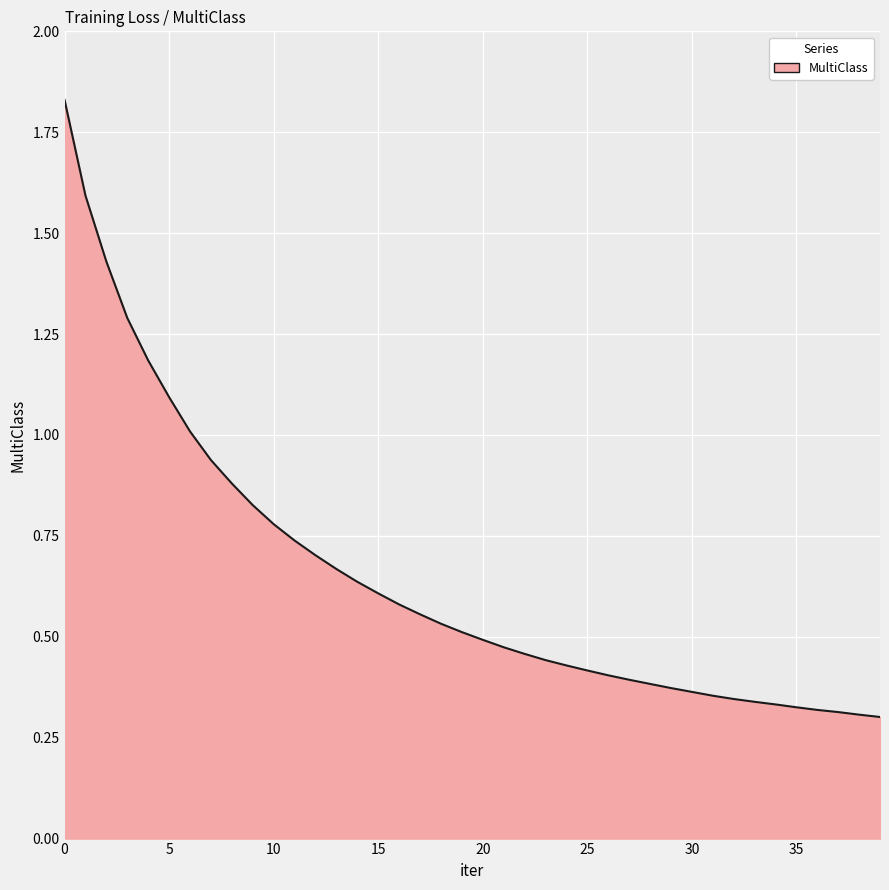

What is the difference between the maximum and minimum values?

1.5